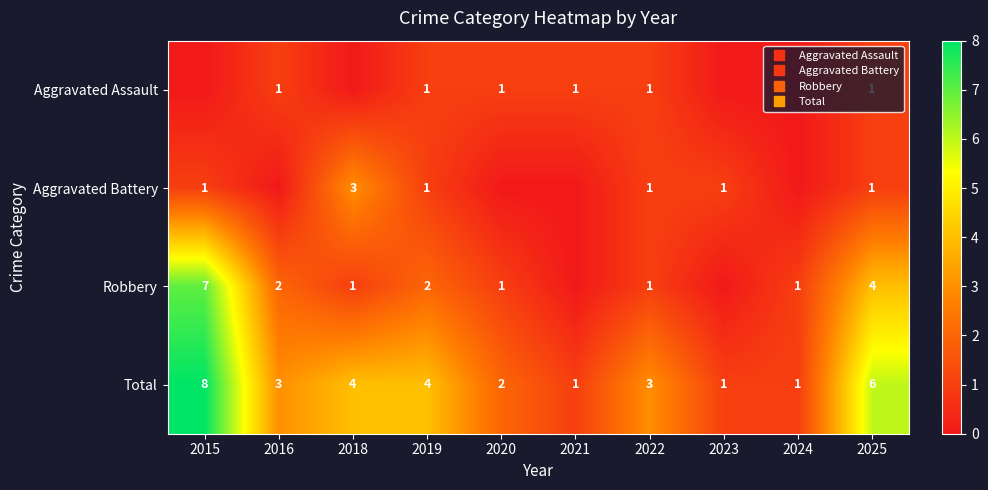

How many data points does each series have?

10